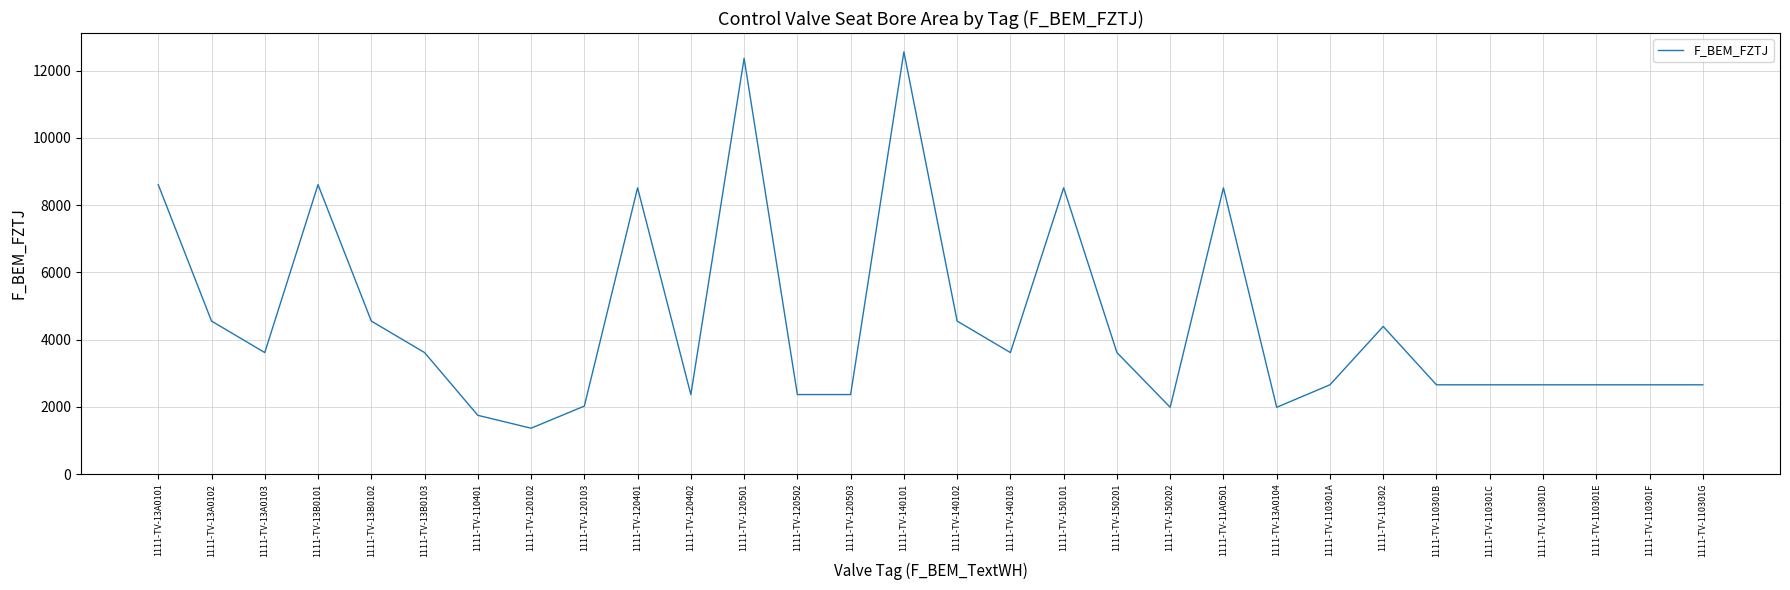

How many values exceed 3614?

15